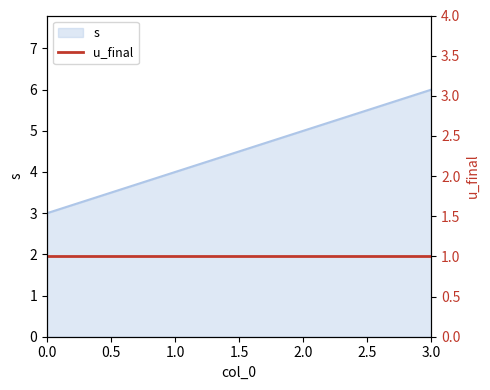

How many categories are shown in the chart?

4